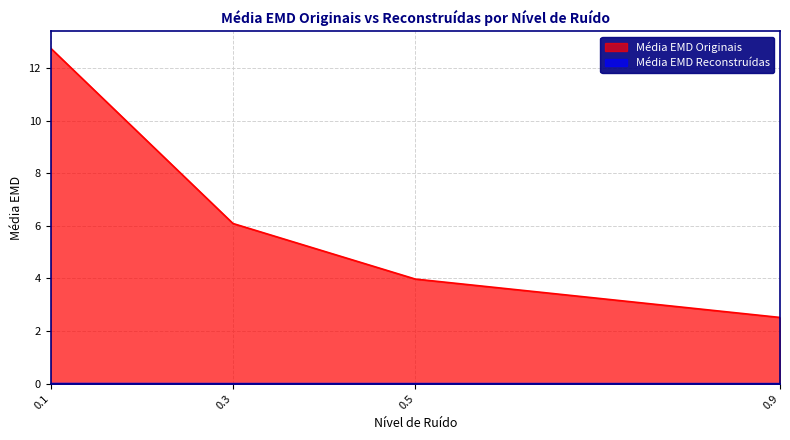

What is the total value across all series at 0.5?

4.0